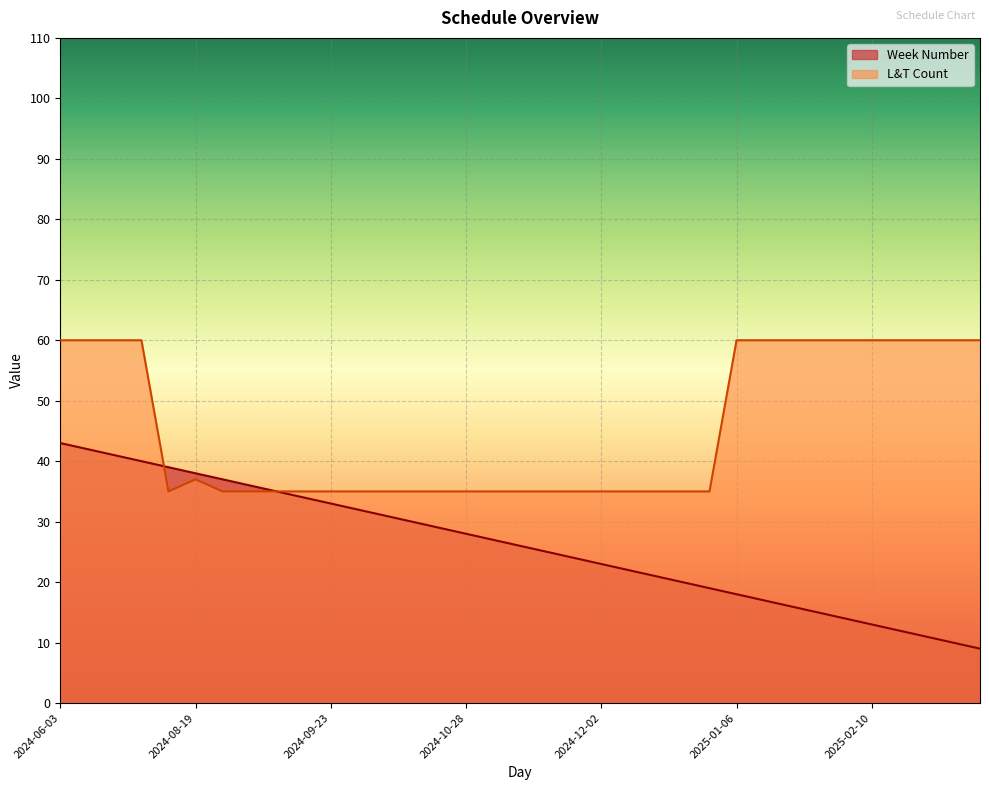

List the series in order of their peak value, lowest first.

Week Number, L&T Count